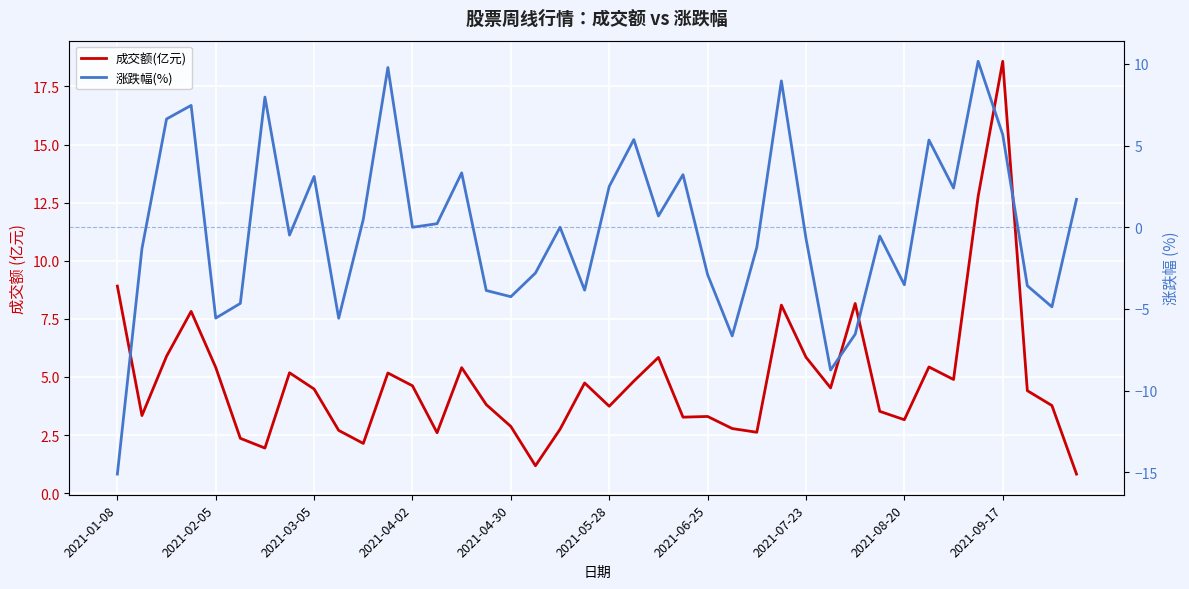

Reading right to left, list all the values displayed in this chart.

成交额(亿元): 0.8	3.8	4.4	18.6	12.8	4.9	5.4	3.2	3.5	8.2	4.5	5.8	8.1	2.6	2.8	3.3	3.3	5.8	4.8	3.7	4.7	2.8	1.2	2.9	3.8	5.4	2.6	4.6	5.2	2.1	2.7	4.5	5.2	1.9	2.4	5.4	7.8	5.9	3.3	8.9
涨跌幅(%): 1.7	-4.9	-3.6	5.7	10.2	2.4	5.3	-3.5	-0.5	-6.5	-8.7	-0.7	9.0	-1.2	-6.7	-2.9	3.2	0.7	5.4	2.5	-3.9	0.0	-2.8	-4.2	-3.9	3.3	0.2	0.0	9.8	0.5	-5.6	3.1	-0.5	8.0	-4.7	-5.6	7.5	6.6	-1.3	-15.1